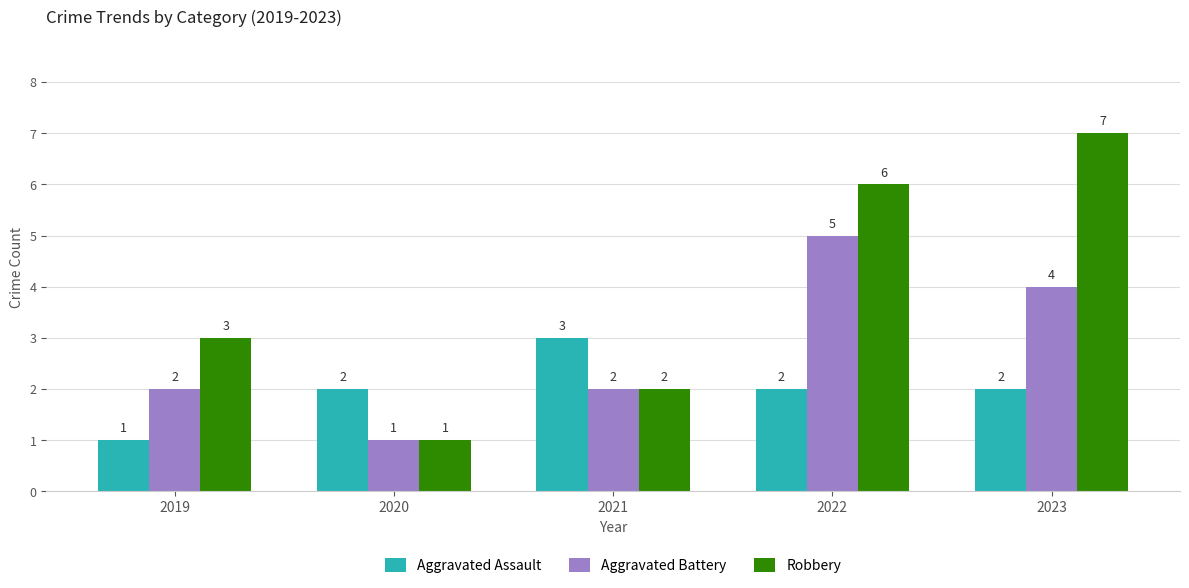

List the labels in order of Robbery value, smallest first.

2020, 2021, 2019, 2022, 2023